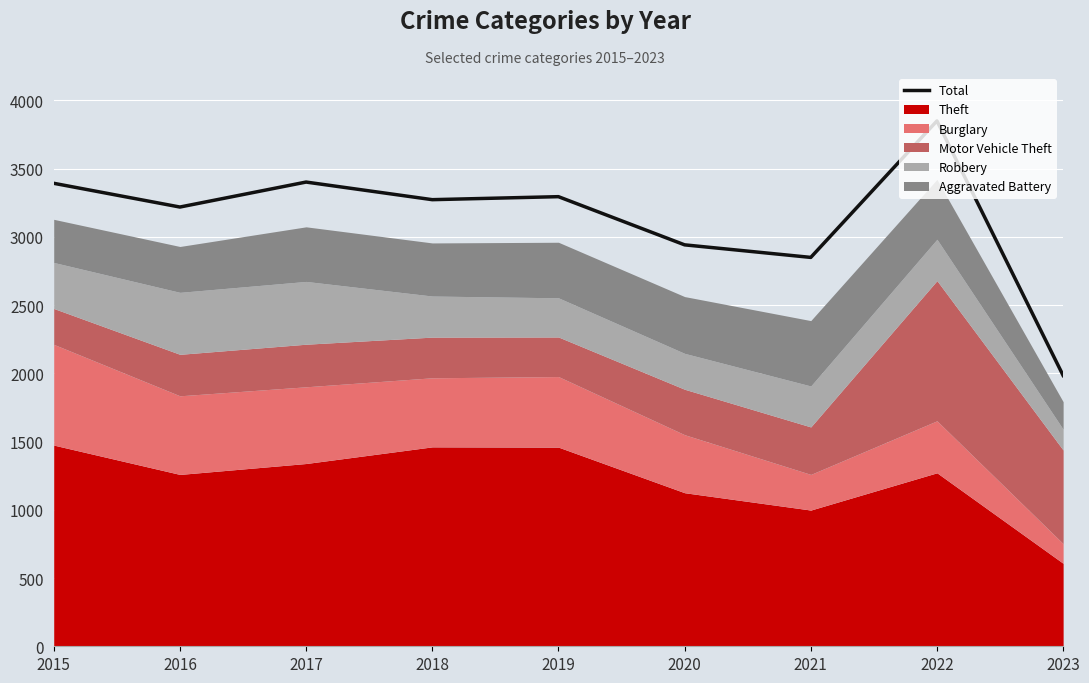

Reading left to right, what are all the values shown in this chart?

3392	3218	3401	3272	3294	2941	2849	3849	1984